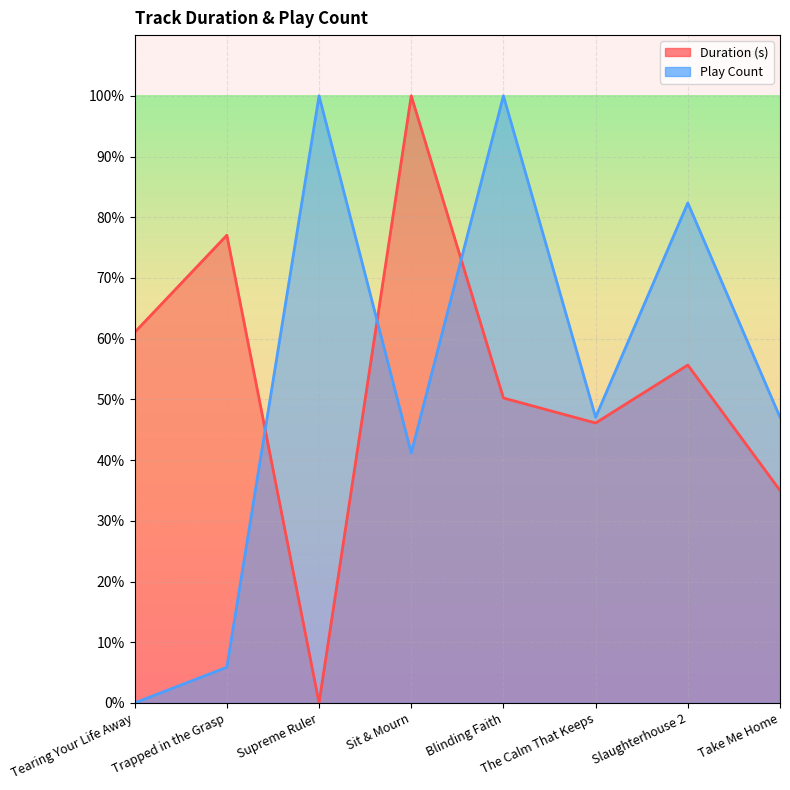

How many values in Play Count are above zero?

7